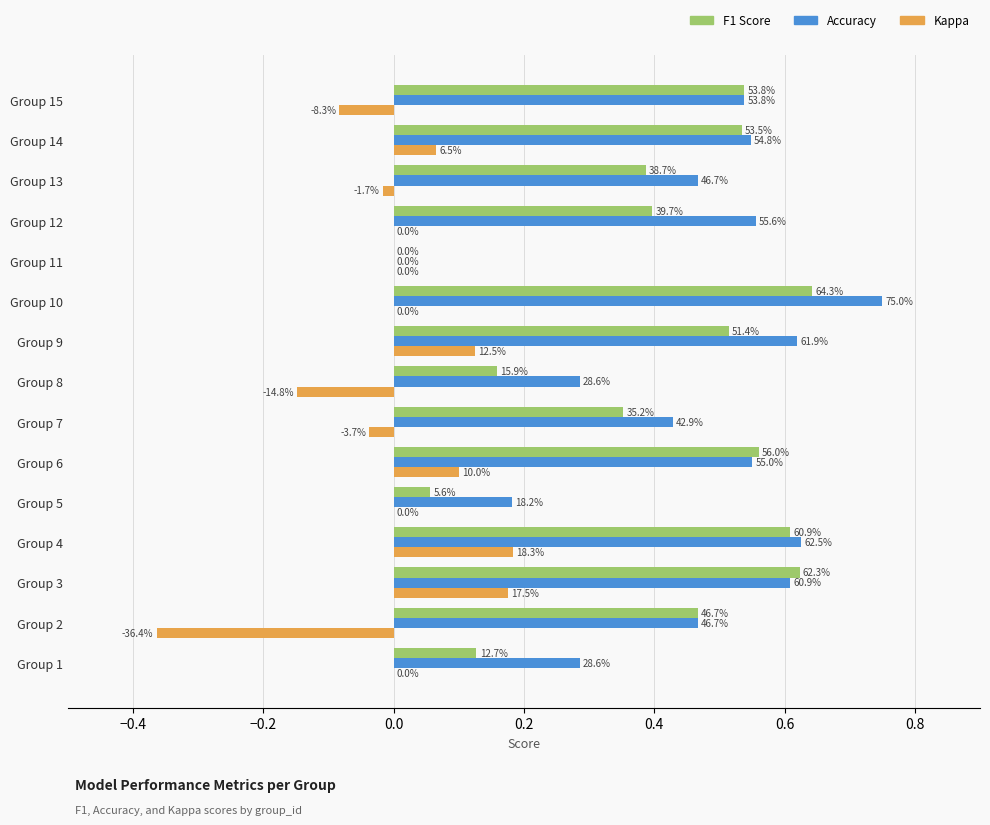

How many data points does each series have?

15